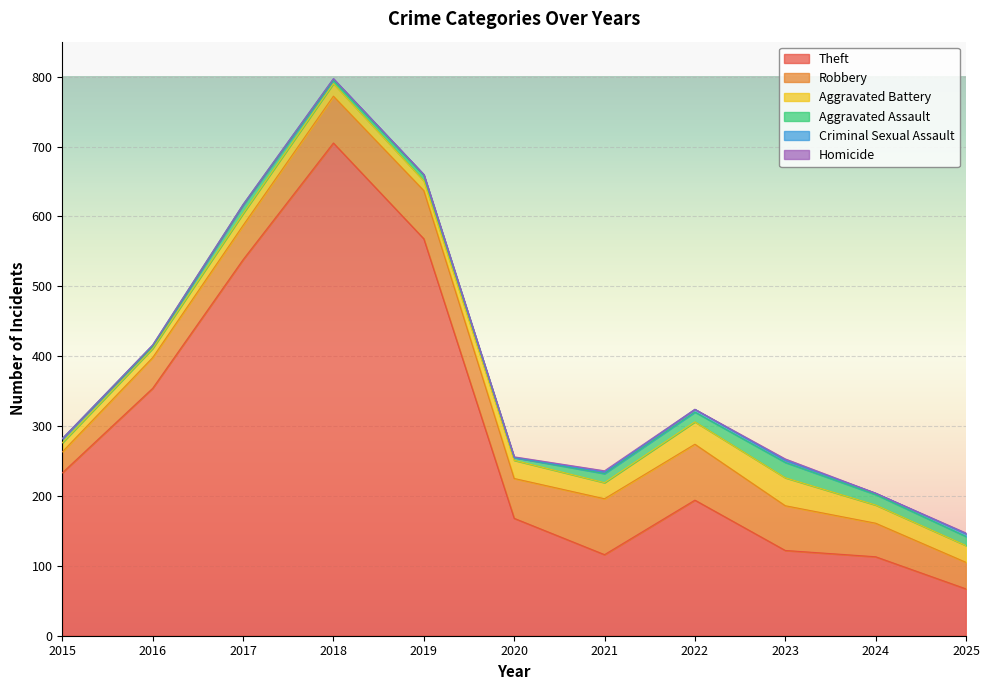

At which label does Theft reach its peak?

2018